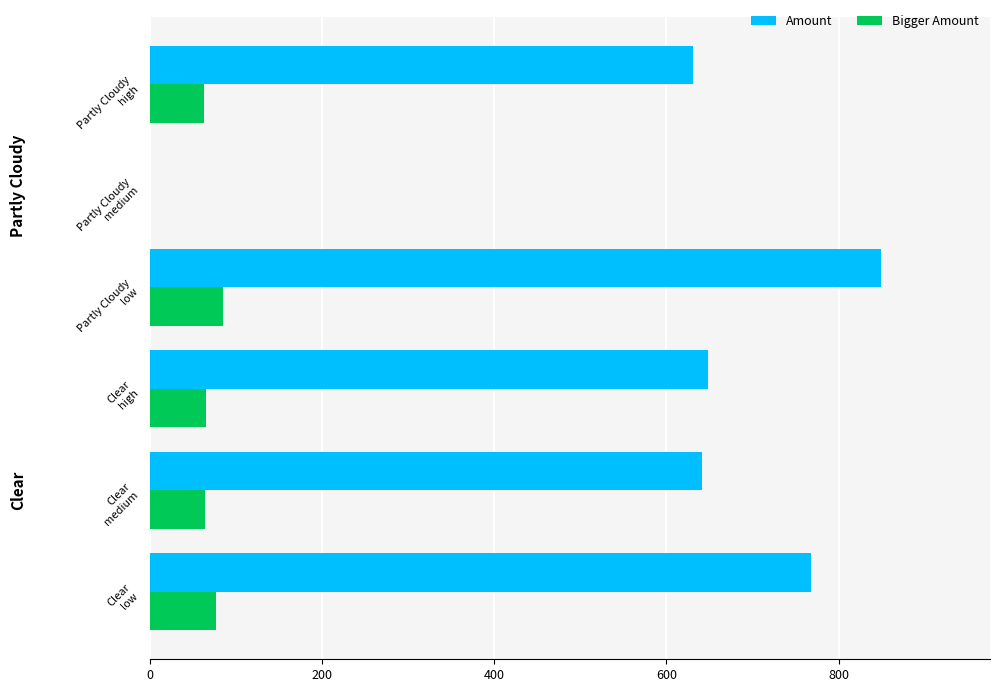

Which category has the highest value across all series?

Partly Cloudy
low